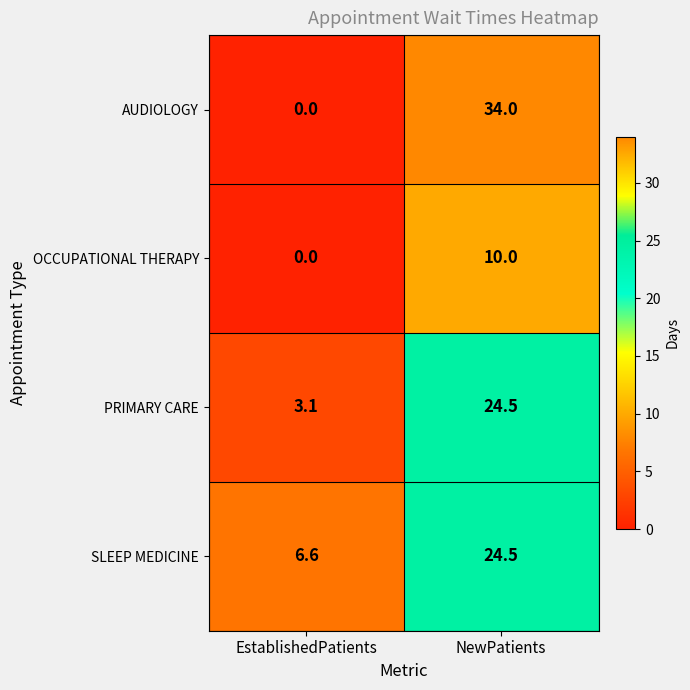

The value of AUDIOLOGY at NewPatients is 34.0. True or false?

True